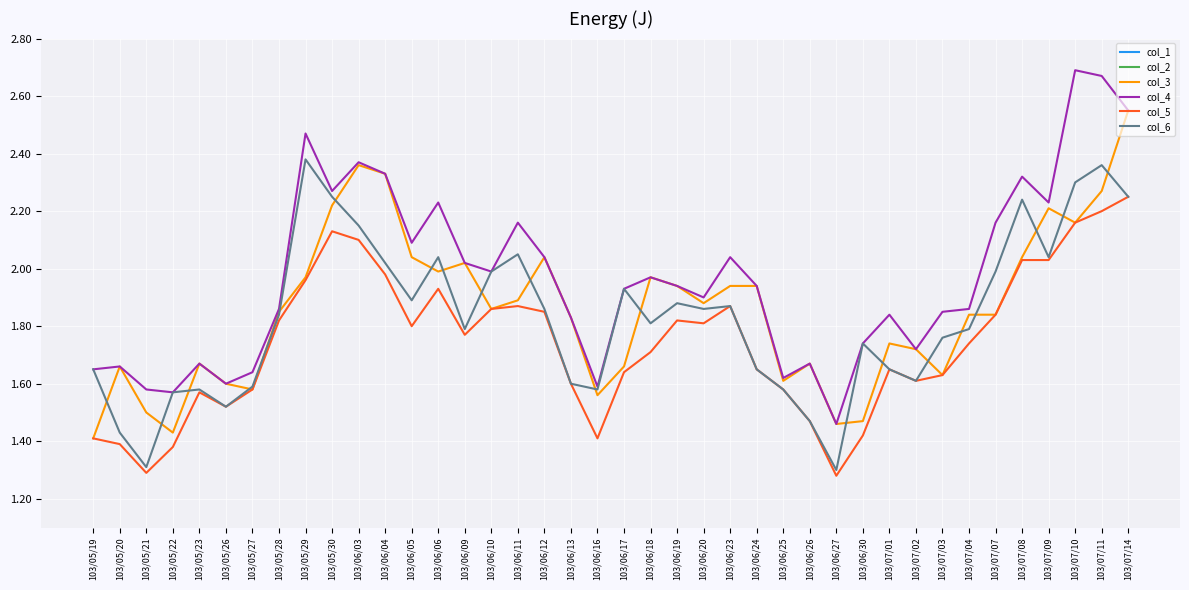

What is the approximate value of col_6 at 103/06/05?

1.9